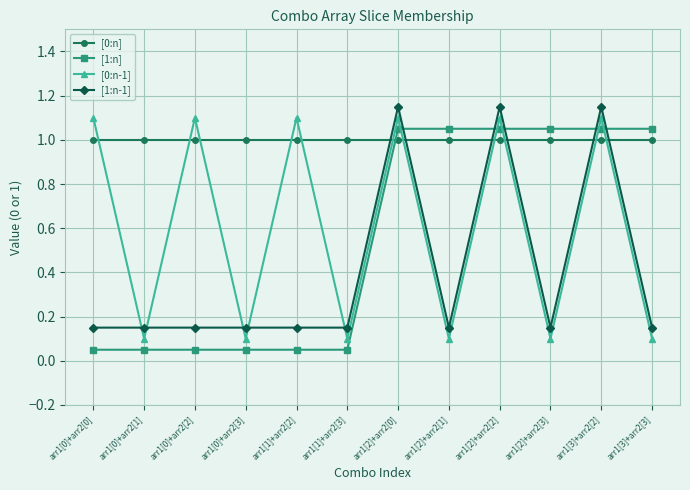

List the labels in order of [0:n-1] value, largest first.

arr1[0]+arr2[0], arr1[0]+arr2[2], arr1[1]+arr2[2], arr1[2]+arr2[0], arr1[2]+arr2[2], arr1[3]+arr2[2], arr1[0]+arr2[1], arr1[0]+arr2[3], arr1[1]+arr2[3], arr1[2]+arr2[1], arr1[2]+arr2[3], arr1[3]+arr2[3]